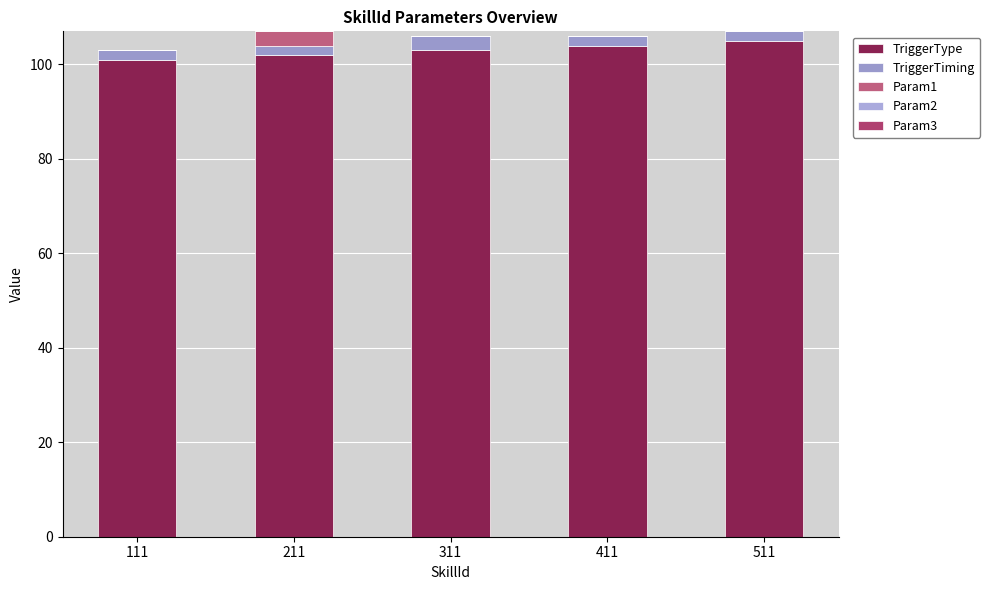

The Param1 series shows 4 at 211. True or false?

False